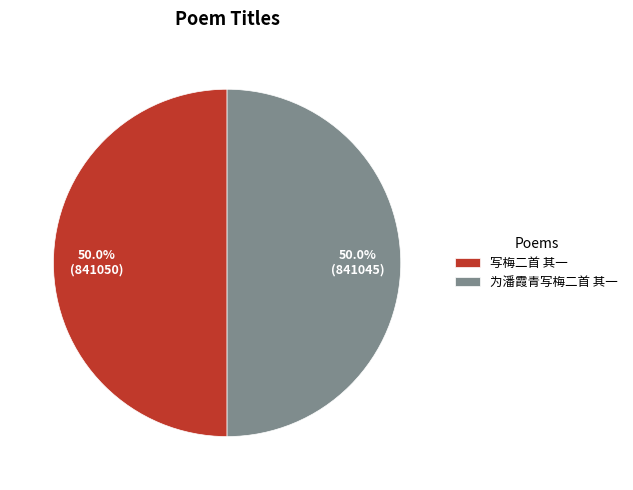

What portion of the pie excludes 为潘霞青写梅二首 其一?

50.0%